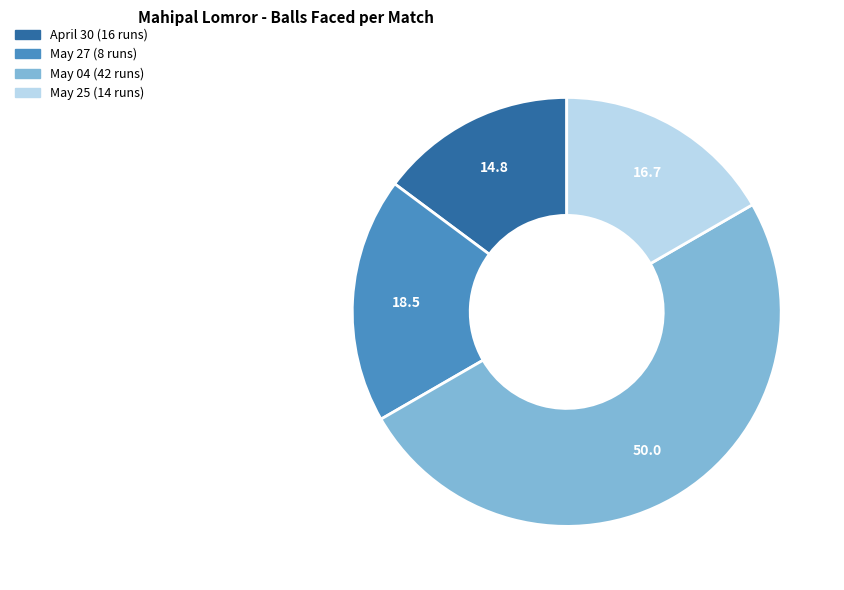

Which category has the biggest portion of the pie?

May 04 (42 runs)